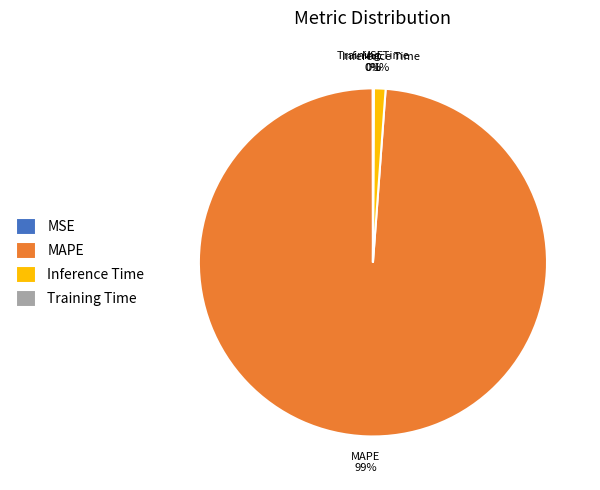

The MAPE slice represents 89% of the pie. True or false?

False